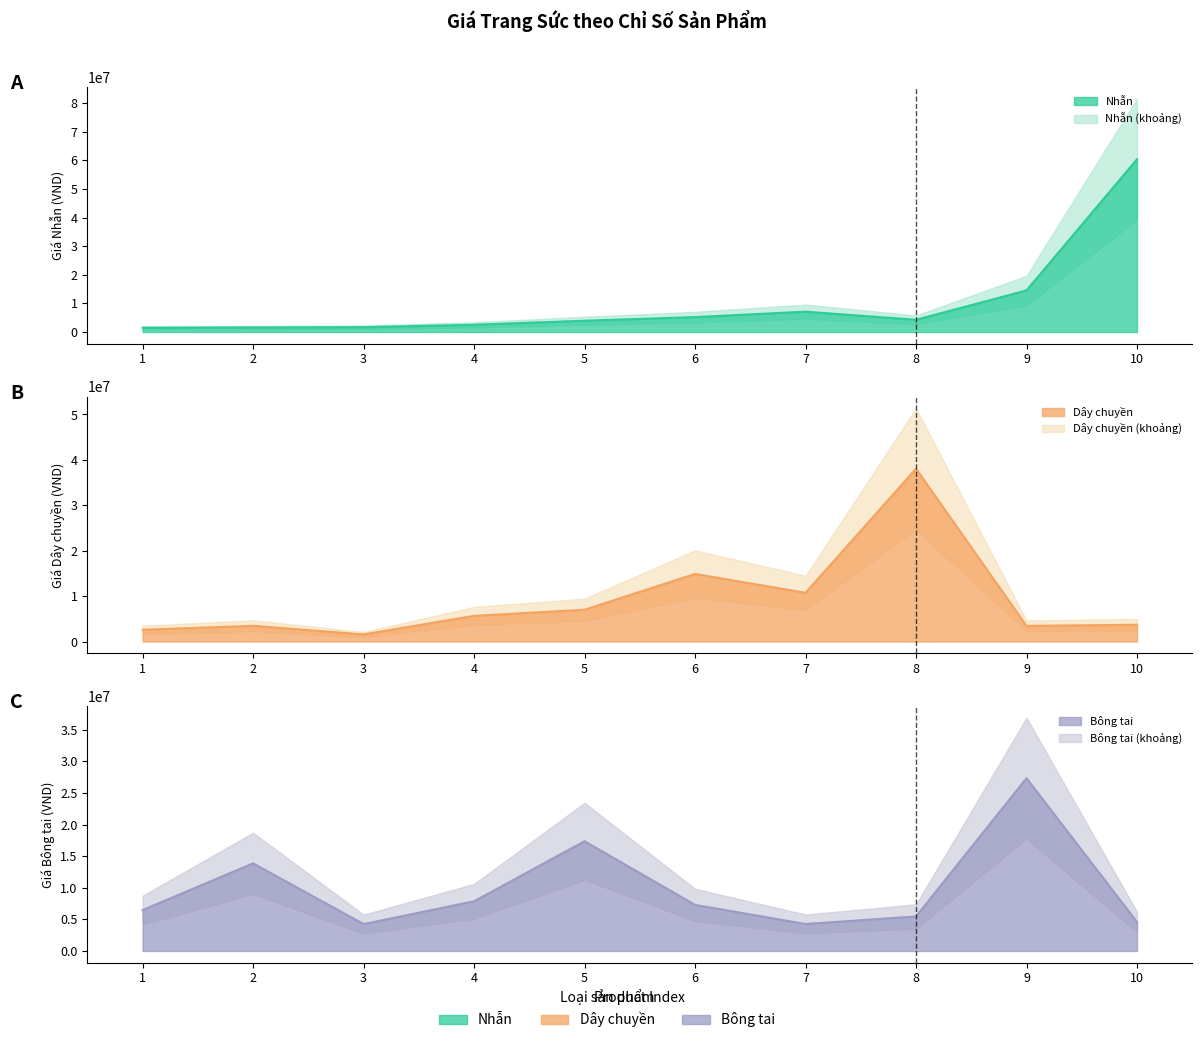

Which series has the largest total across all categories?

Nhẫn